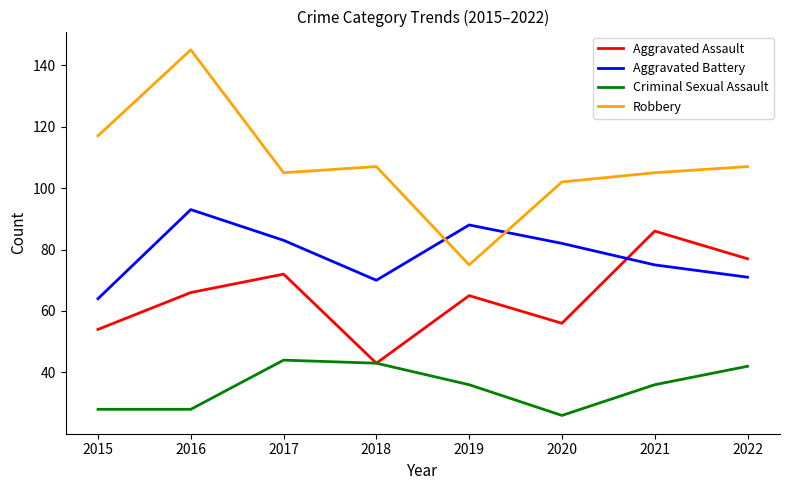

Reading left to right, extract all data points from this chart.

Aggravated Assault: 2015=54	2016=66	2017=72	2018=43	2019=65	2020=56	2021=86	2022=77
Aggravated Battery: 2015=64	2016=93	2017=83	2018=70	2019=88	2020=82	2021=75	2022=71
Criminal Sexual Assault: 2015=28	2016=28	2017=44	2018=43	2019=36	2020=26	2021=36	2022=42
Robbery: 2015=117	2016=145	2017=105	2018=107	2019=75	2020=102	2021=105	2022=107